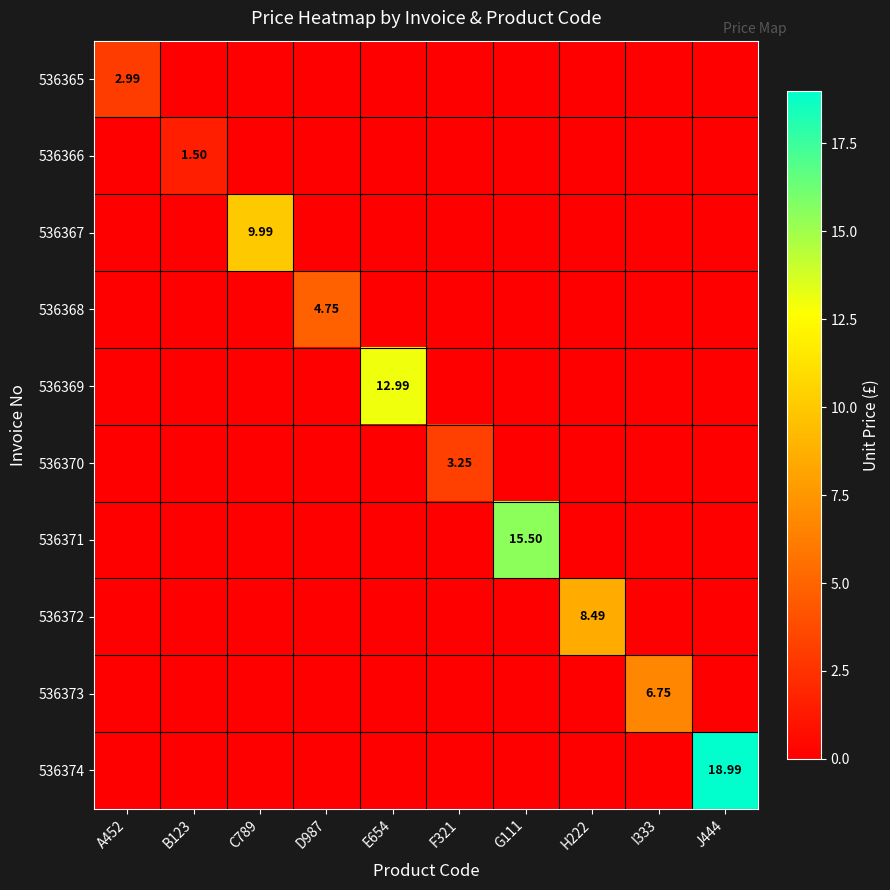

At which category does the chart reach its minimum across all series?

B123